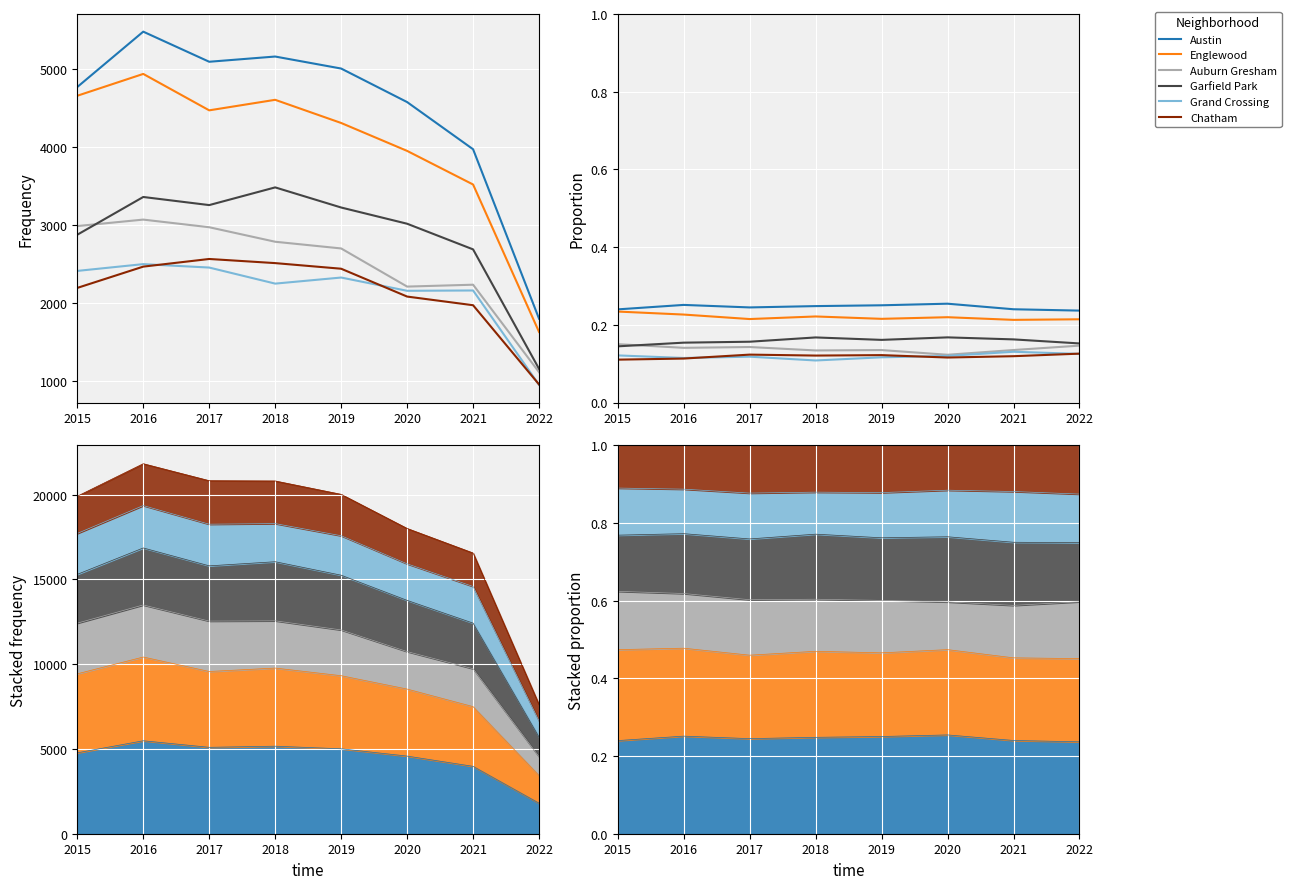

Reading left to right, extract all data points from this chart.

Austin: 2015=0.2	2016=0.3	2017=0.2	2018=0.2	2019=0.3	2020=0.3	2021=0.2	2022=0.2
Englewood: 2015=0.2	2016=0.2	2017=0.2	2018=0.2	2019=0.2	2020=0.2	2021=0.2	2022=0.2
Auburn Gresham: 2015=0.2	2016=0.1	2017=0.1	2018=0.1	2019=0.1	2020=0.1	2021=0.1	2022=0.1
Garfield Park: 2015=0.1	2016=0.2	2017=0.2	2018=0.2	2019=0.2	2020=0.2	2021=0.2	2022=0.2
Grand Crossing: 2015=0.1	2016=0.1	2017=0.1	2018=0.1	2019=0.1	2020=0.1	2021=0.1	2022=0.1
Chatham: 2015=0.1	2016=0.1	2017=0.1	2018=0.1	2019=0.1	2020=0.1	2021=0.1	2022=0.1